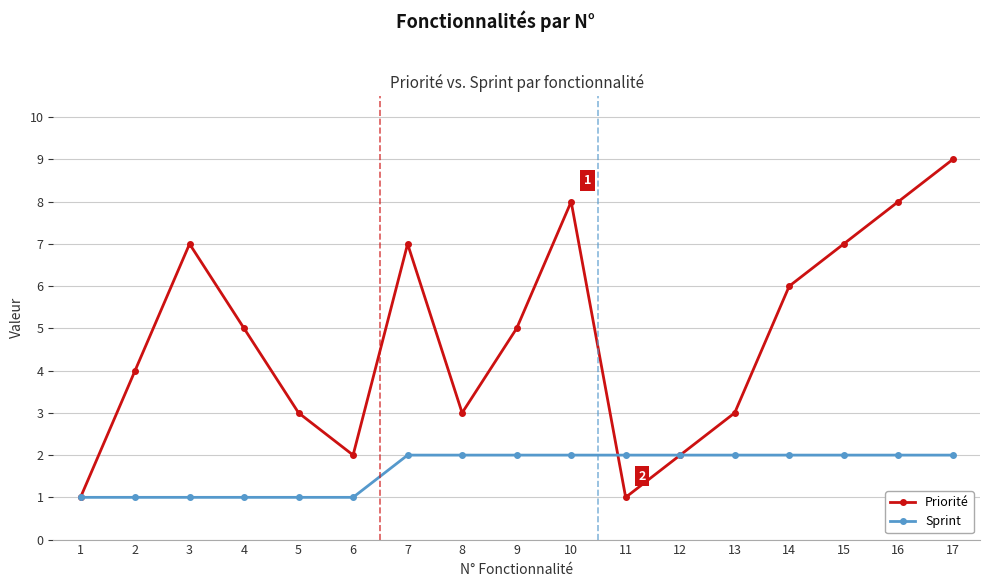

What is the spread (max minus min) of values at 5?

2